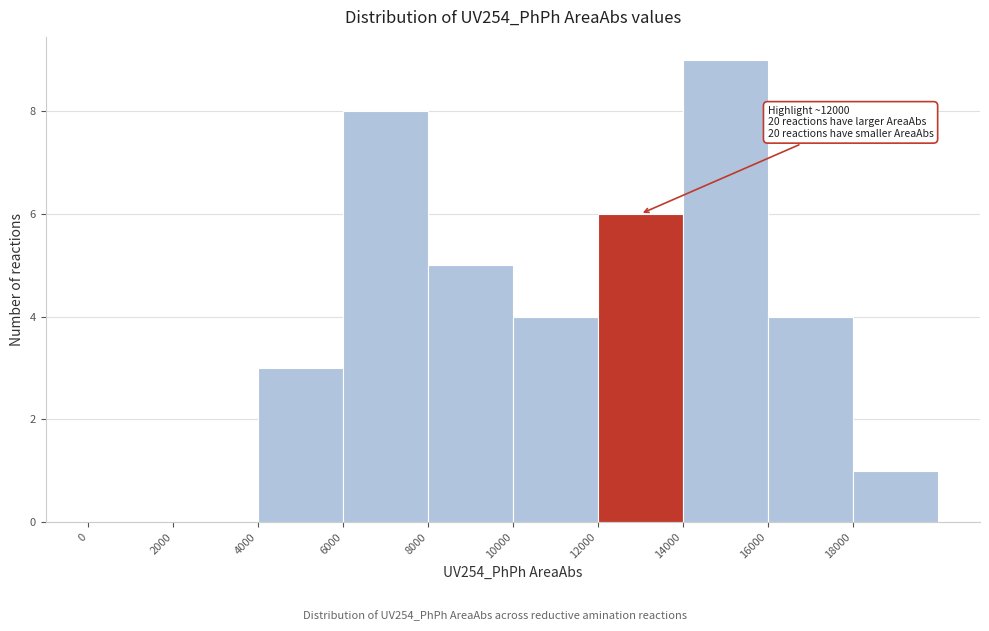

Over which range of the x-axis is the bar tallest?

14000 to 16000